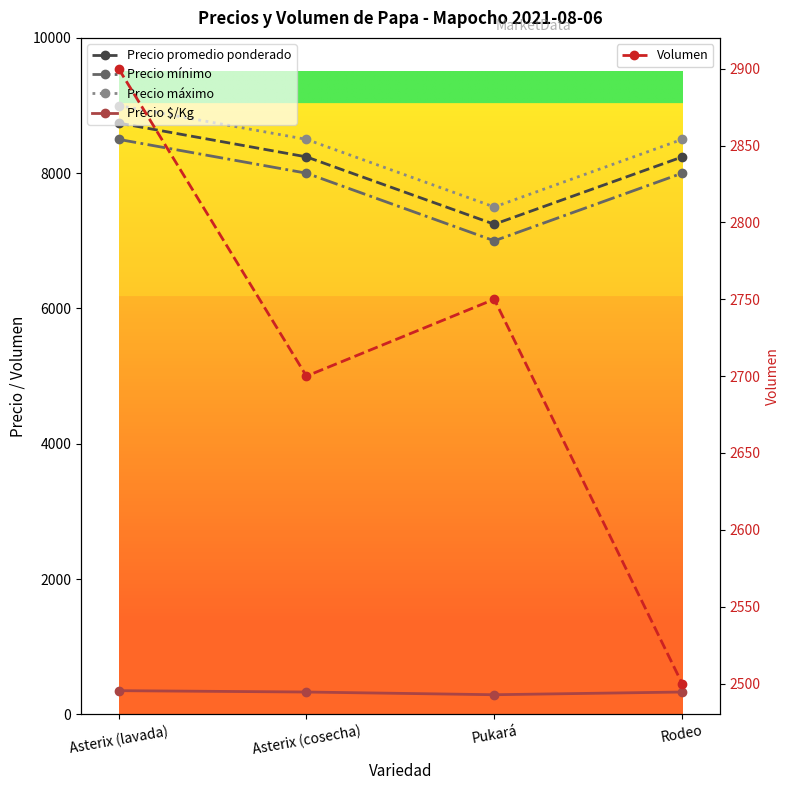

What is the difference between the highest and lowest values at Asterix (lavada)?

8650